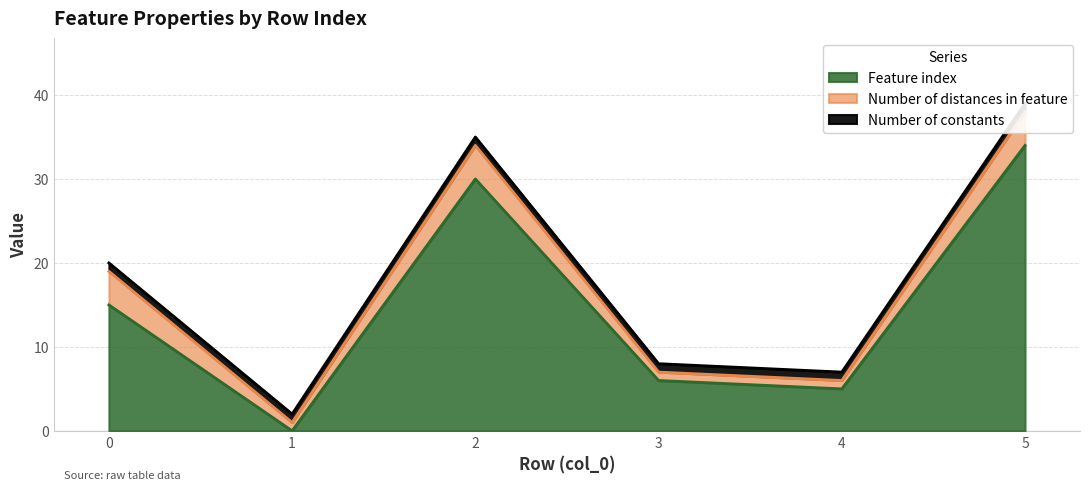

What are all the series names shown in the legend?

Feature index, Number of distances in feature, Number of constants